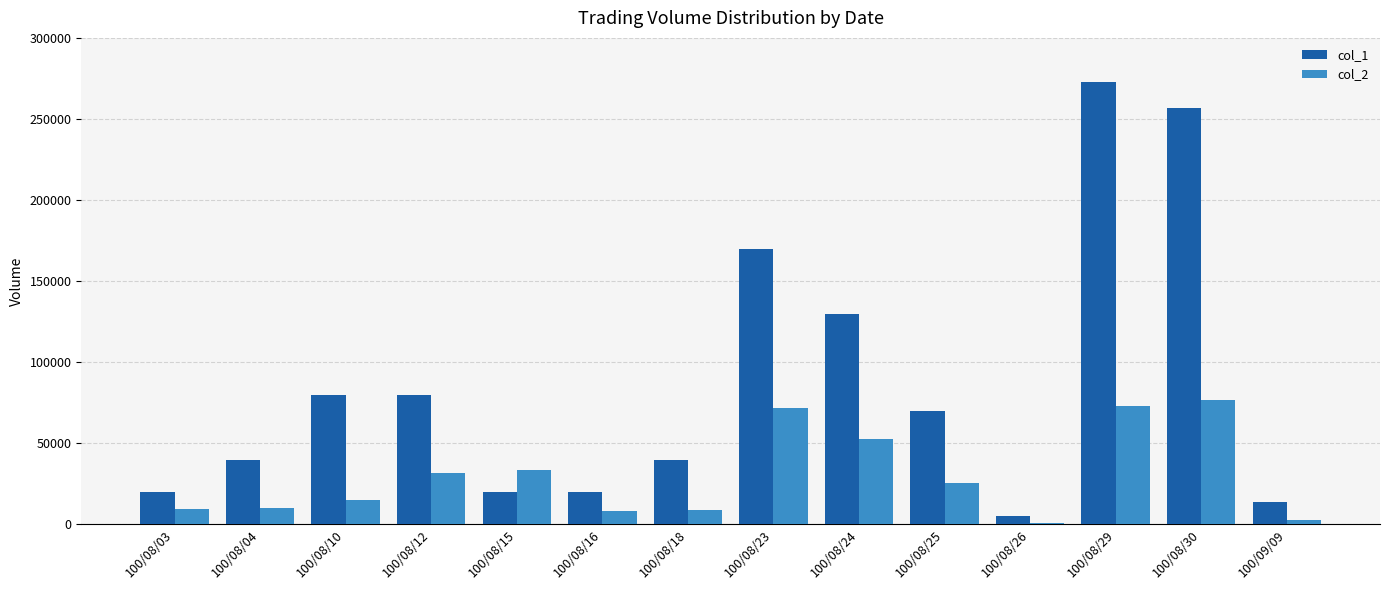

Which series changed the most between 100/08/03 and 100/08/12?

col_1